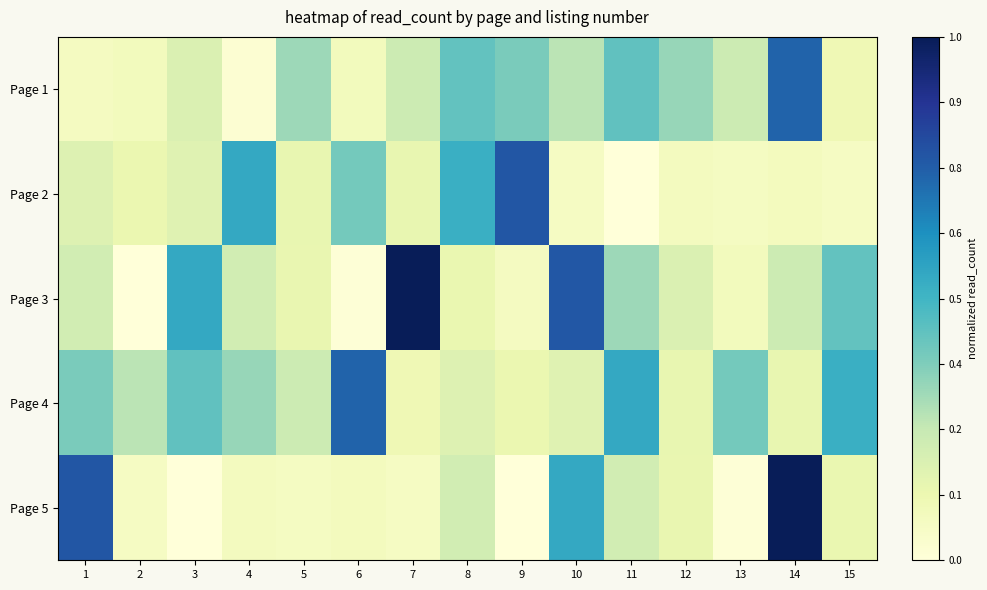

Reading left to right, what are all the values shown in this chart?

Page 1: 1=0.1	2=0.1	3=0.2	4=0.0	5=0.3	6=0.1	7=0.2	8=0.4	9=0.4	10=0.3	11=0.4	12=0.3	13=0.2	14=0.7	15=0.1
Page 2: 1=0.2	2=0.1	3=0.2	4=0.5	5=0.1	6=0.4	7=0.1	8=0.5	9=0.8	10=0.1	11=0.0	12=0.1	13=0.1	14=0.1	15=0.1
Page 3: 1=0.2	2=0.0	3=0.5	4=0.2	5=0.1	6=0.0	7=1.0	8=0.1	9=0.1	10=0.8	11=0.3	12=0.2	13=0.1	14=0.2	15=0.4
Page 4: 1=0.4	2=0.3	3=0.4	4=0.3	5=0.2	6=0.7	7=0.1	8=0.2	9=0.1	10=0.2	11=0.5	12=0.1	13=0.4	14=0.1	15=0.5
Page 5: 1=0.8	2=0.1	3=0.0	4=0.1	5=0.1	6=0.1	7=0.1	8=0.2	9=0.0	10=0.5	11=0.2	12=0.1	13=0.0	14=1.0	15=0.1